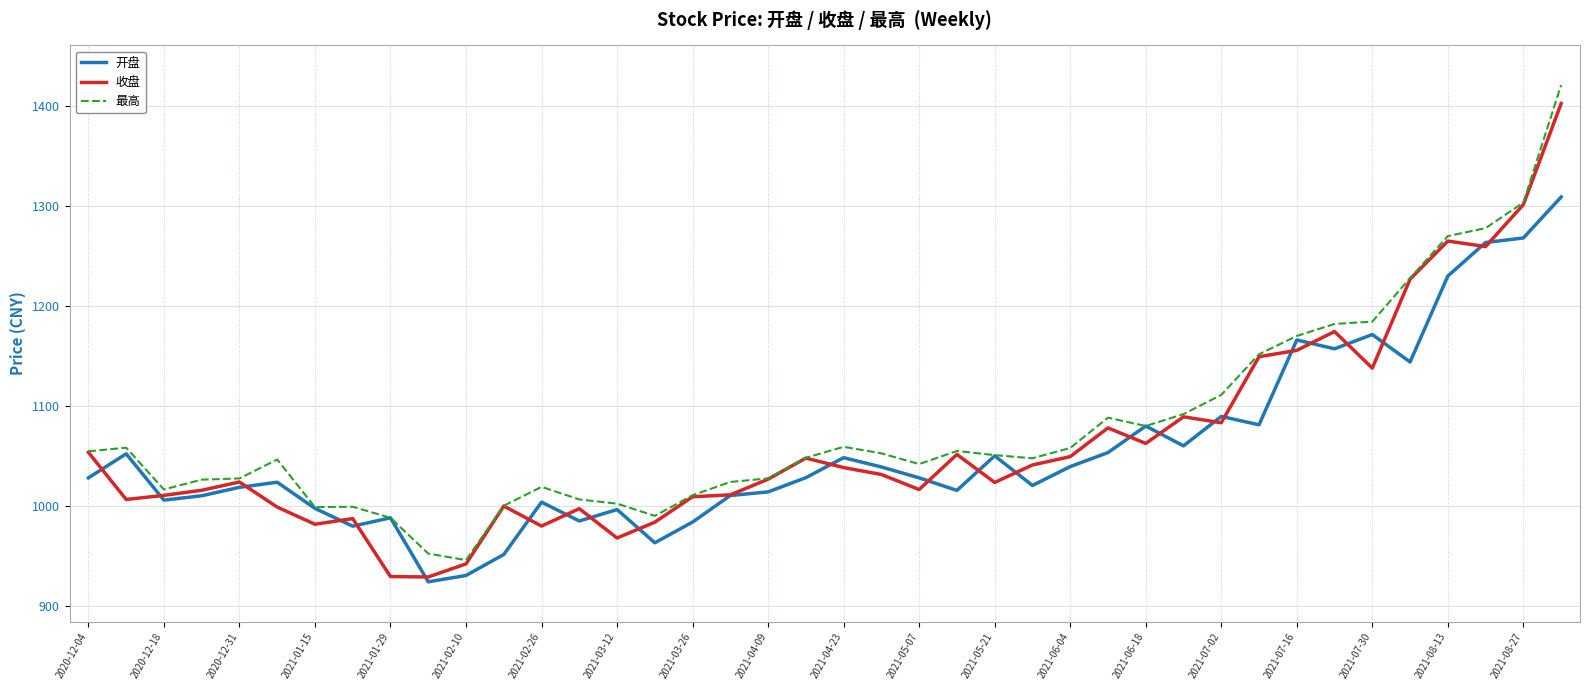

What is the lowest value of the 开盘 series?

924.3